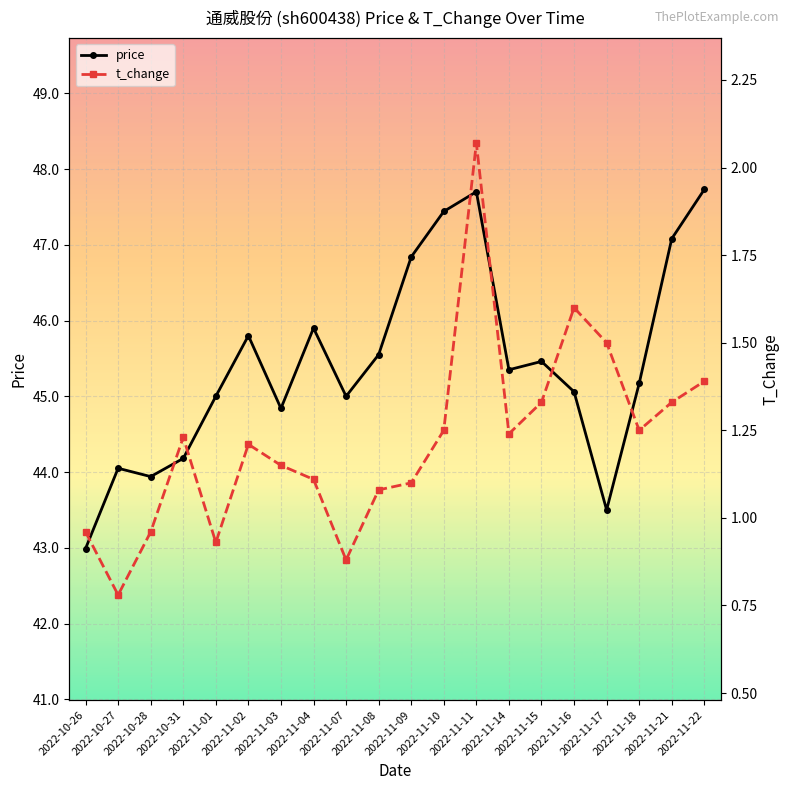

How many values in the price series exceed 45?

12